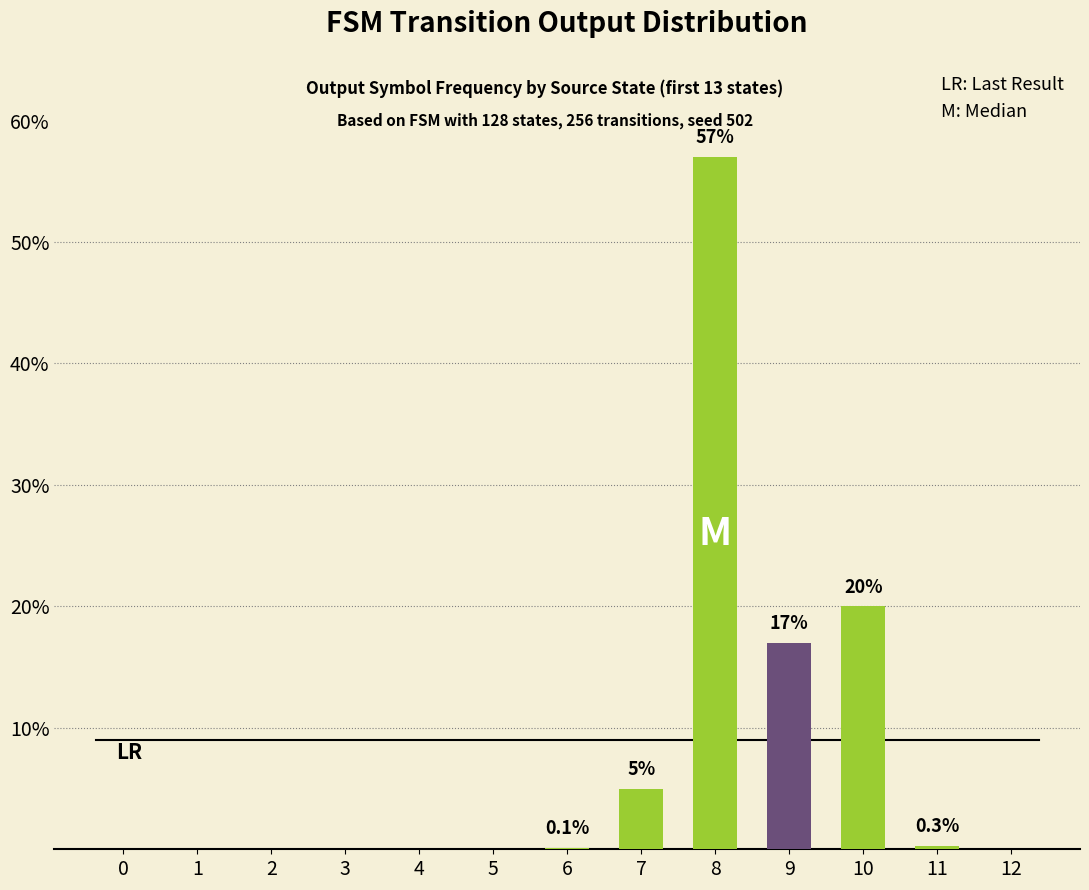

What is the sum of all values?

99.4